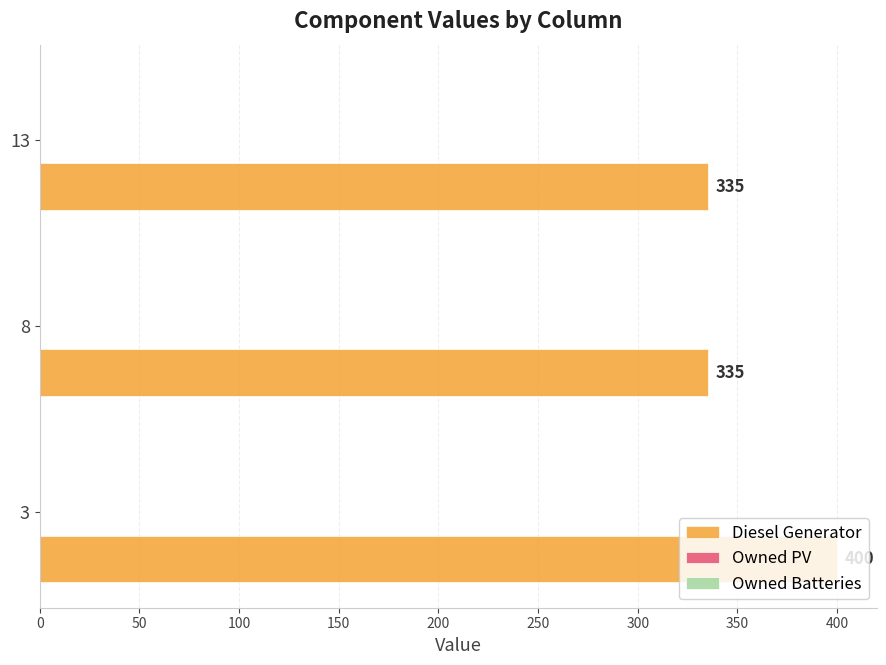

Approximately how many times larger is the value at 13 compared to 8?

1.0